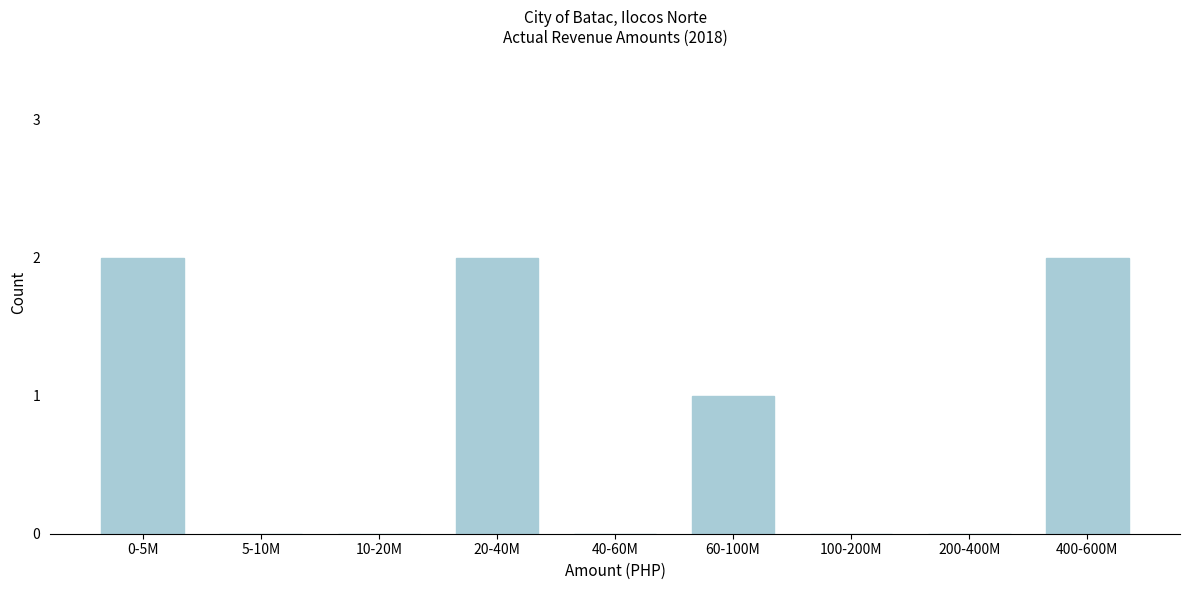

Reading left to right, transcribe all the data shown in this chart.

0-5M=2	5-10M=0	10-20M=0	20-40M=2	40-60M=0	60-100M=1	100-200M=0	200-400M=0	400-600M=2